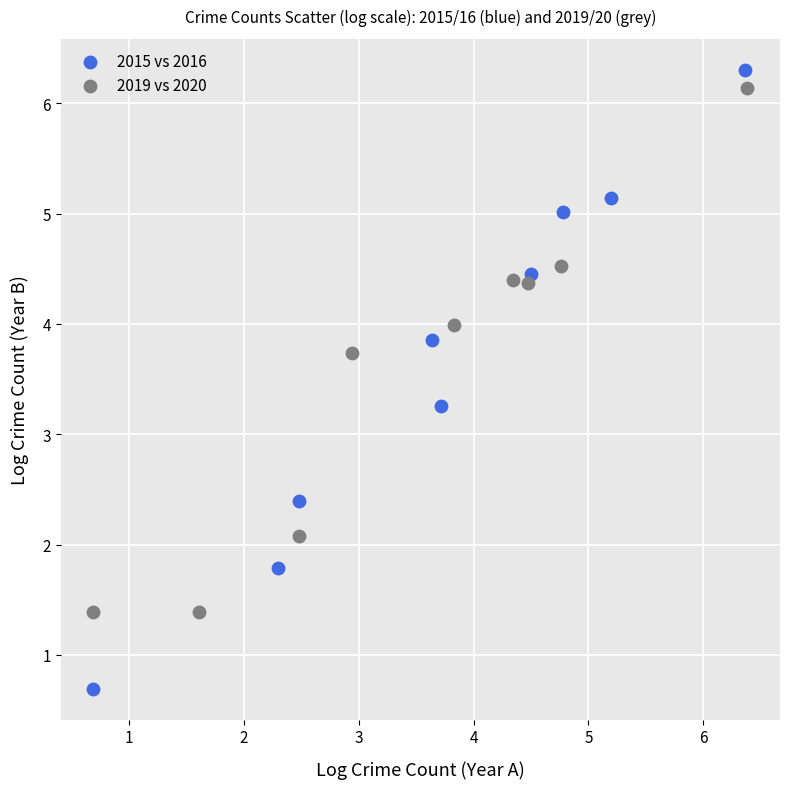

Which series reaches the maximum Y coordinate?

2015 vs 2016